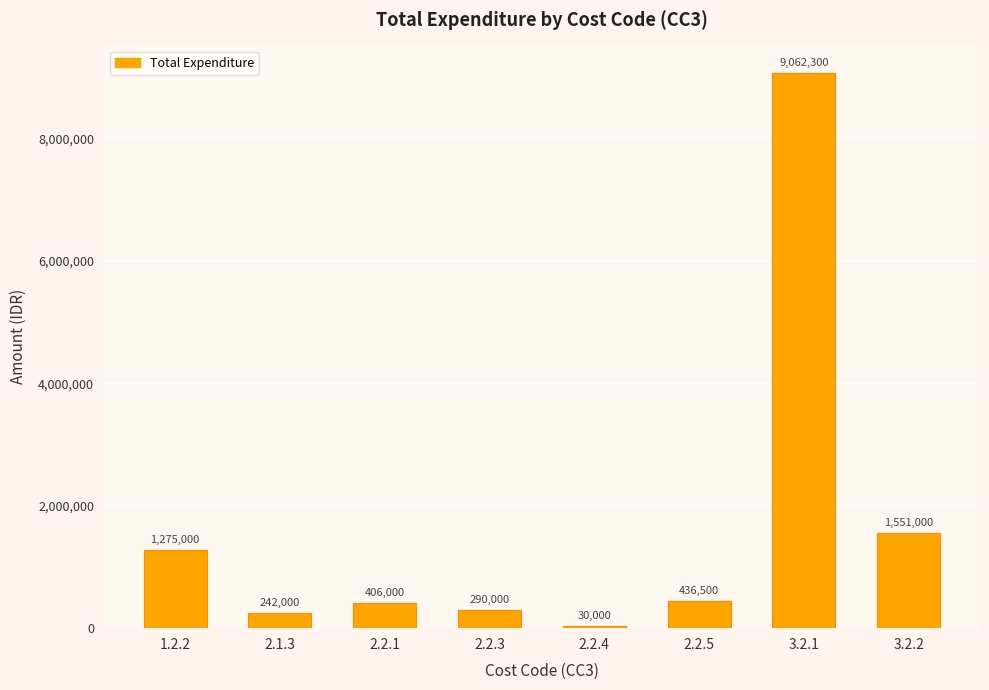

Are the bars grouped side by side (vs. stacked)?

No